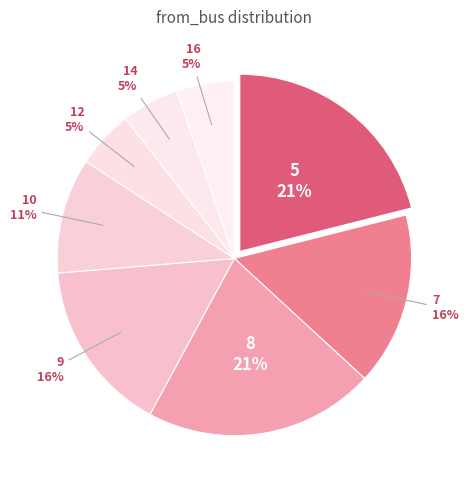

Count the number of slices in the pie.

8